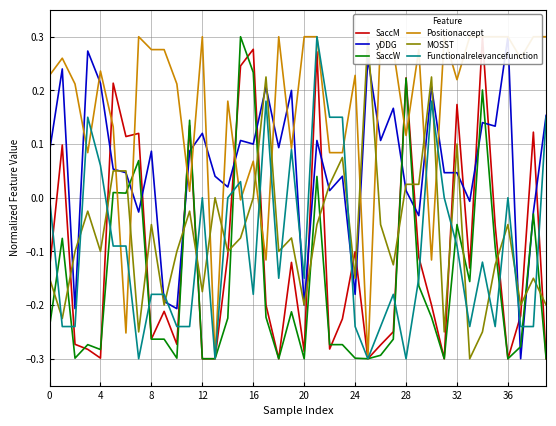

What is the total value across all series at 16?

0.4